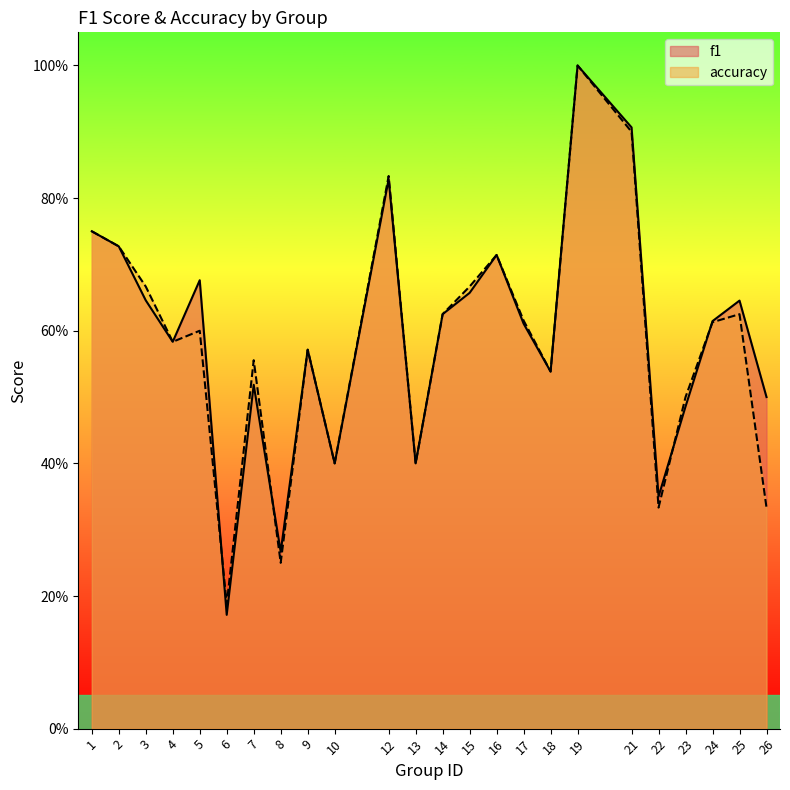

Reading left to right, list all the values displayed in this chart.

f1: 0.8	0.7	0.6	0.6	0.7	0.2	0.5	0.3	0.6	0.4	0.8	0.4	0.6	0.7	0.7	0.6	0.5	1.0	0.9	0.4	0.5	0.6	0.6	0.5
accuracy: 0.8	0.7	0.7	0.6	0.6	0.2	0.6	0.2	0.6	0.4	0.8	0.4	0.6	0.7	0.7	0.6	0.5	1.0	0.9	0.3	0.5	0.6	0.6	0.3